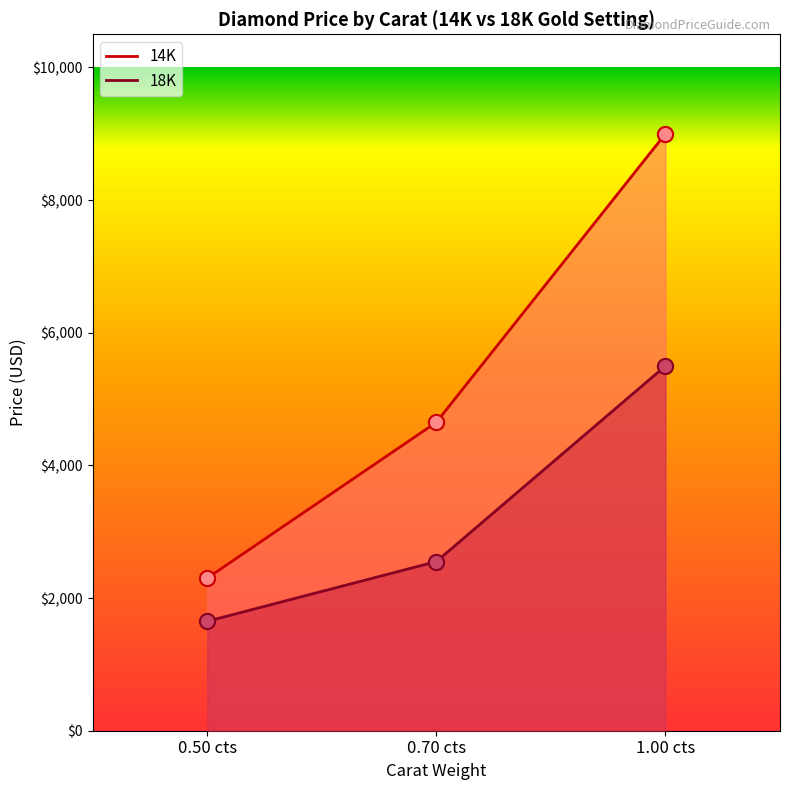

Is the value of 18K at 0.70 cts greater than the value of 14K at 1.00 cts?

No